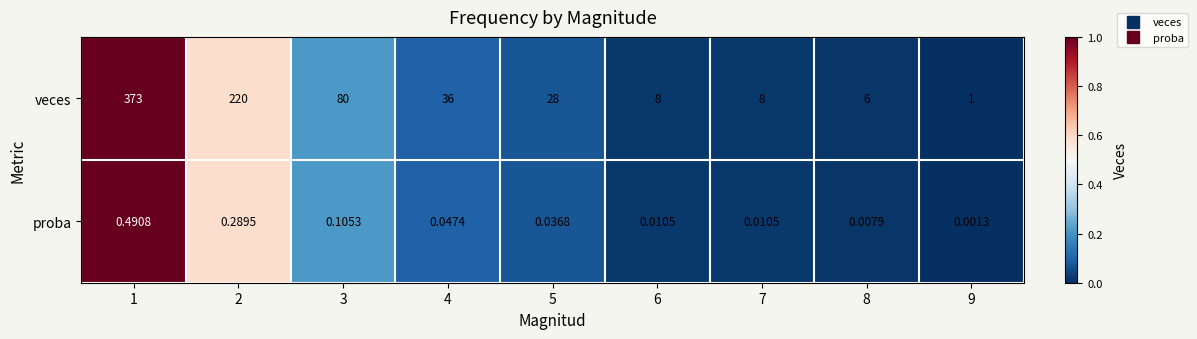

At how many categories does at least one series exceed 0?

9